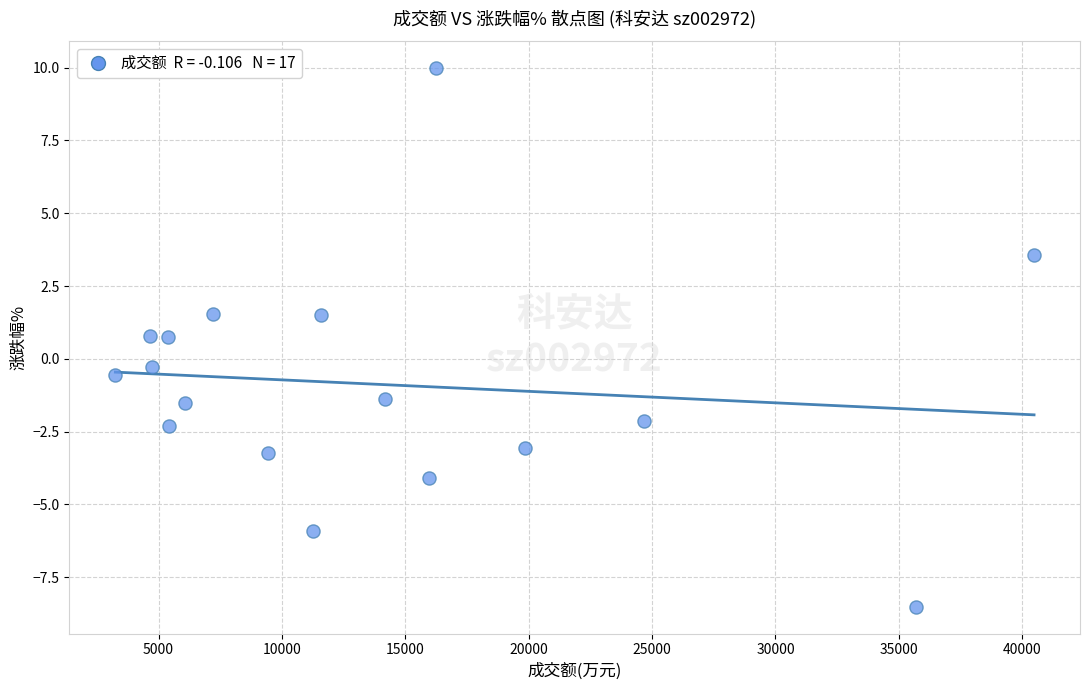

What is the range of Y values (max minus min)?

18.5